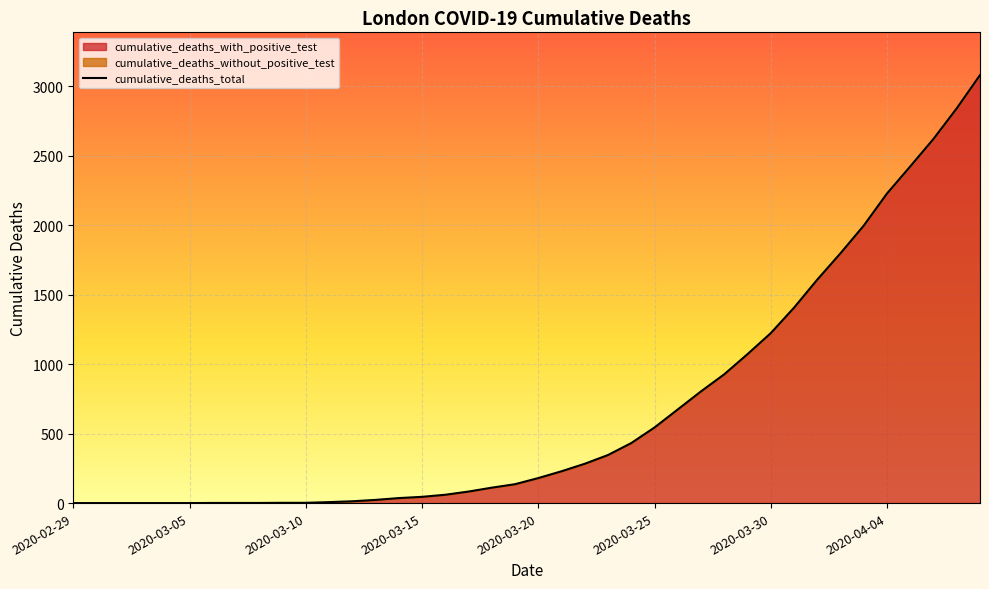

What is the difference between the maximum and minimum values?

3080